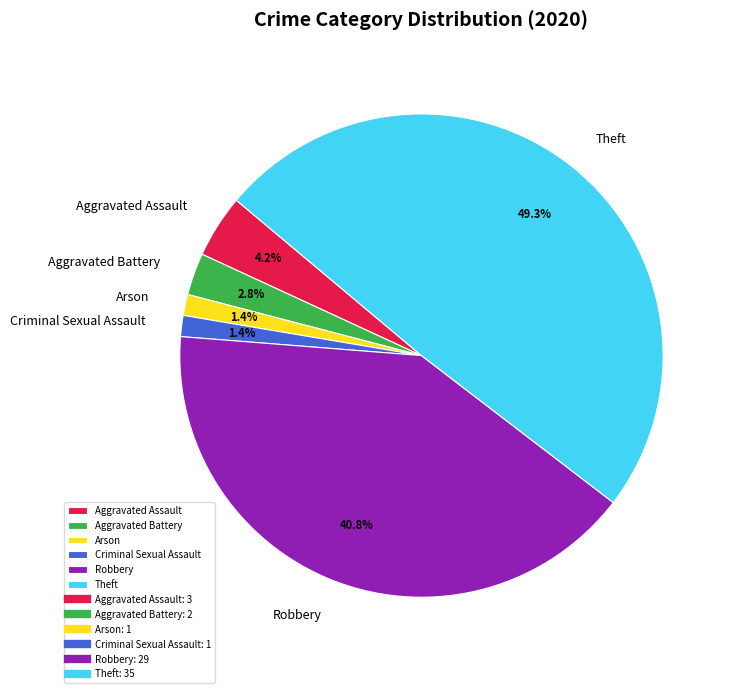

The Criminal Sexual Assault slice represents 14% of the pie. True or false?

False